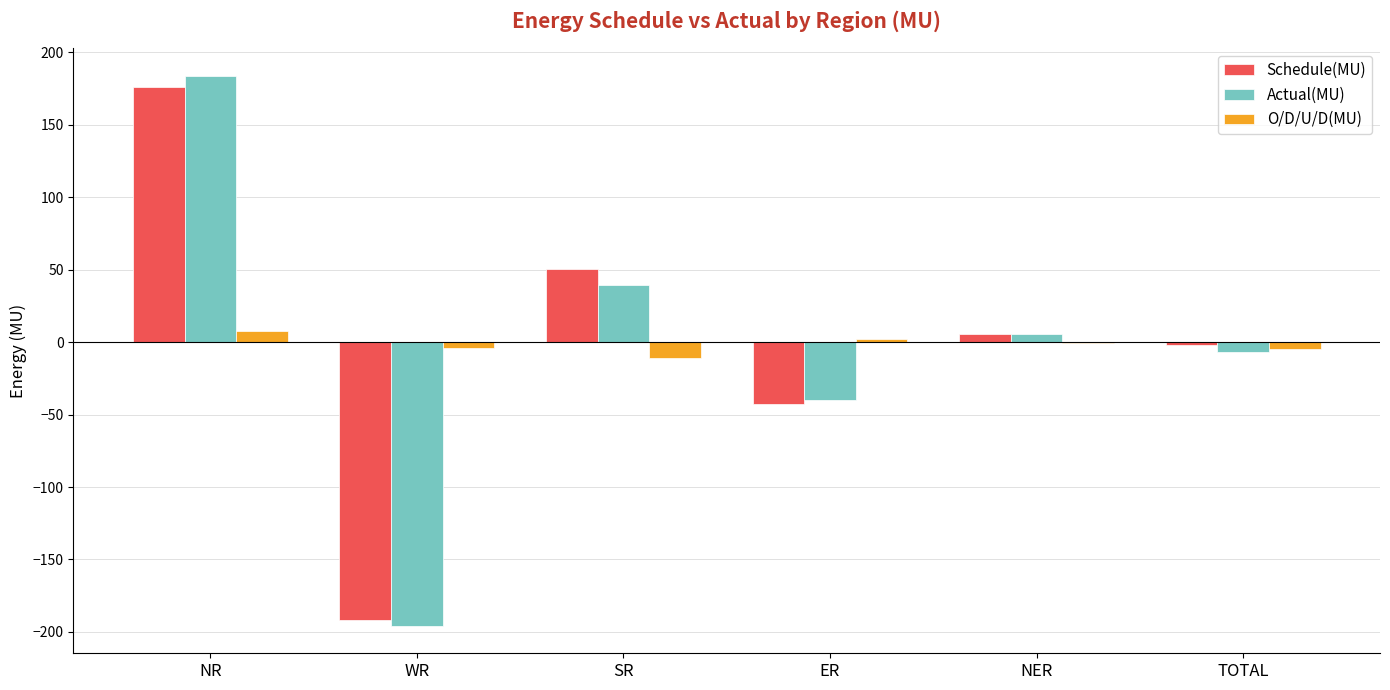

True or false: O/D/U/D(MU) has a value of -10.9 at SR.

True